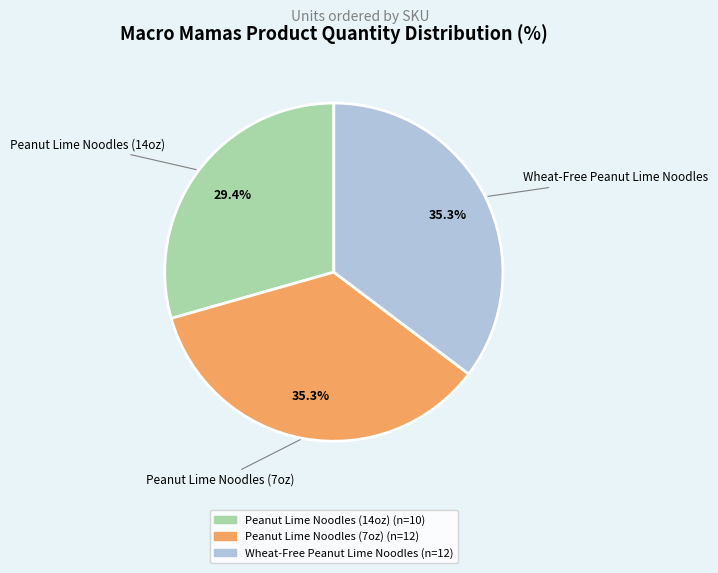

Is there a majority slice in this chart?

No